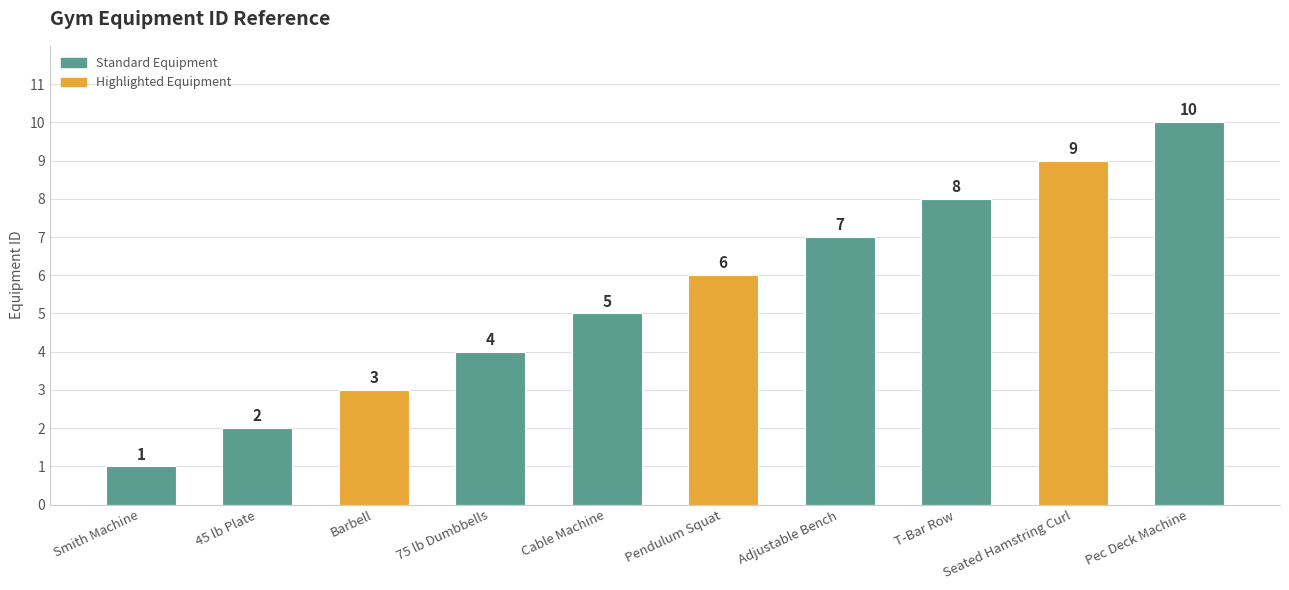

What is the difference between the second highest and minimum values?

8